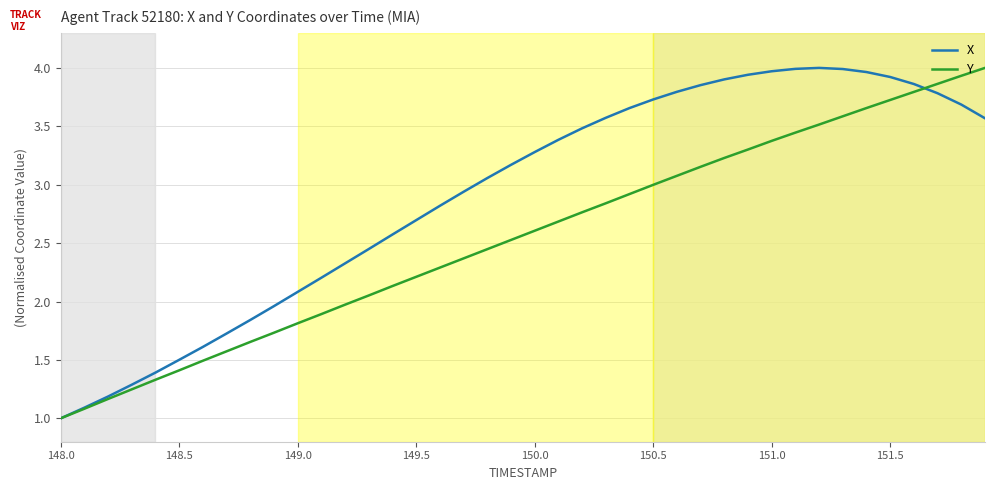

What is the lowest value of the X series?

1.0